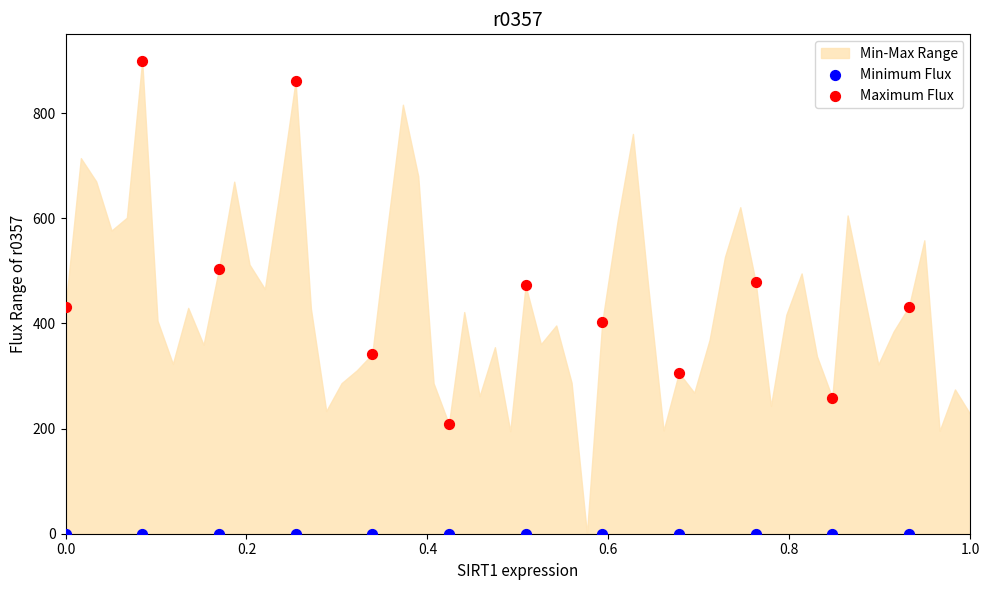

Which series contains the highest Y value?

Maximum Flux